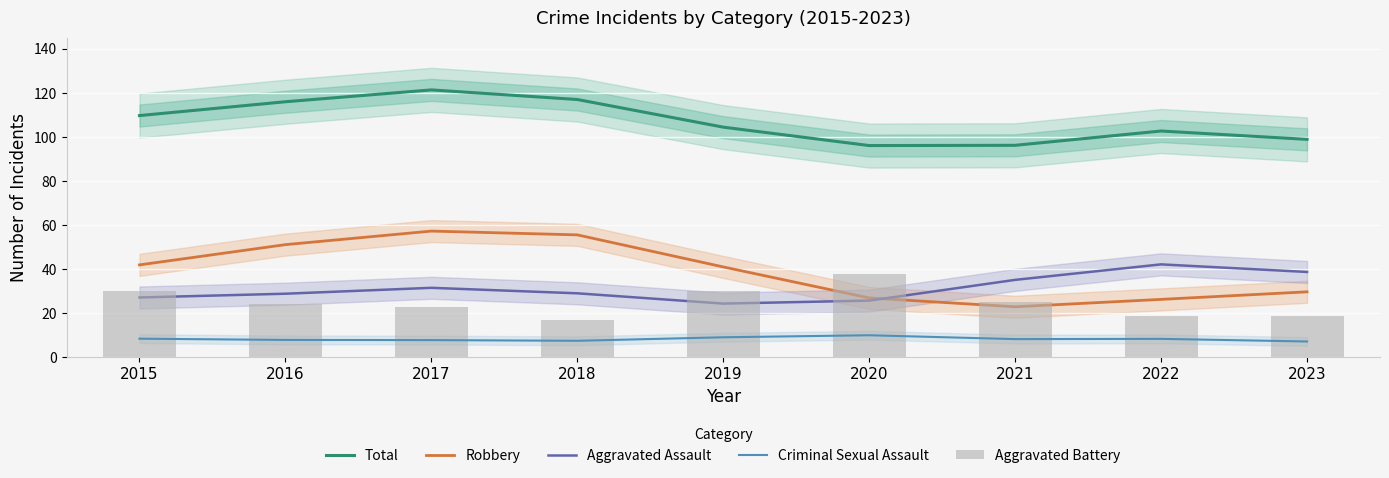

What is the value of the Total bar at the 5th from the left?

104.4